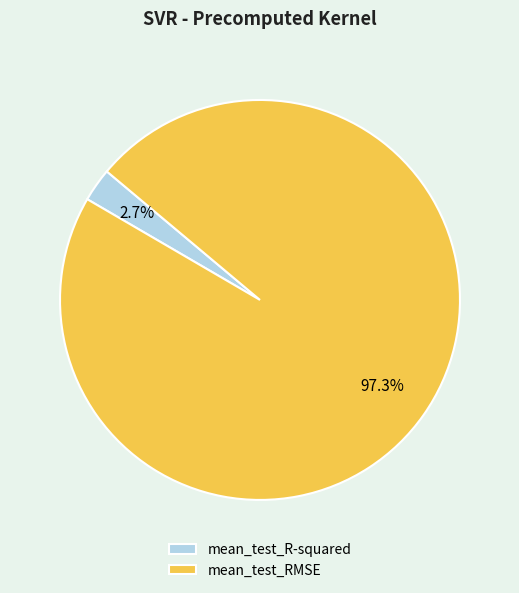

What portion of the pie excludes mean_test_R-squared?

97.3%